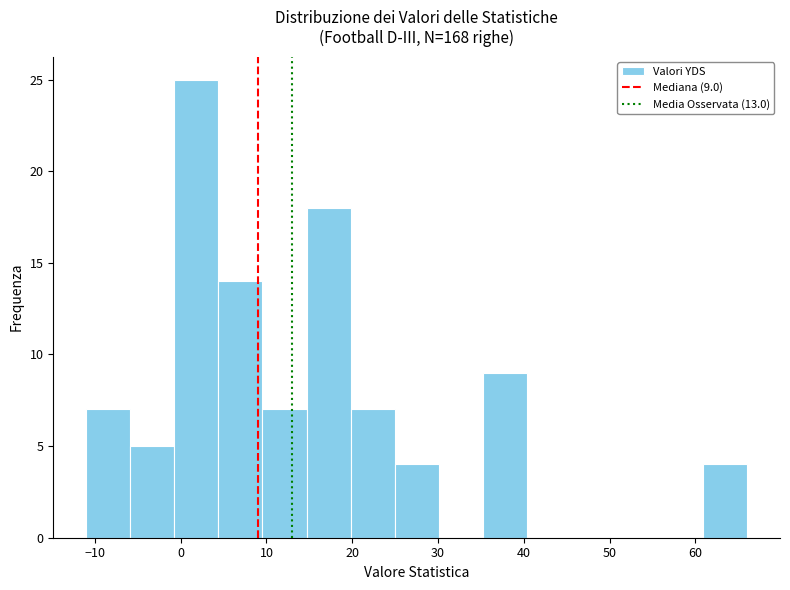

Which range on the x-axis has the tallest bar?

-1 to 4